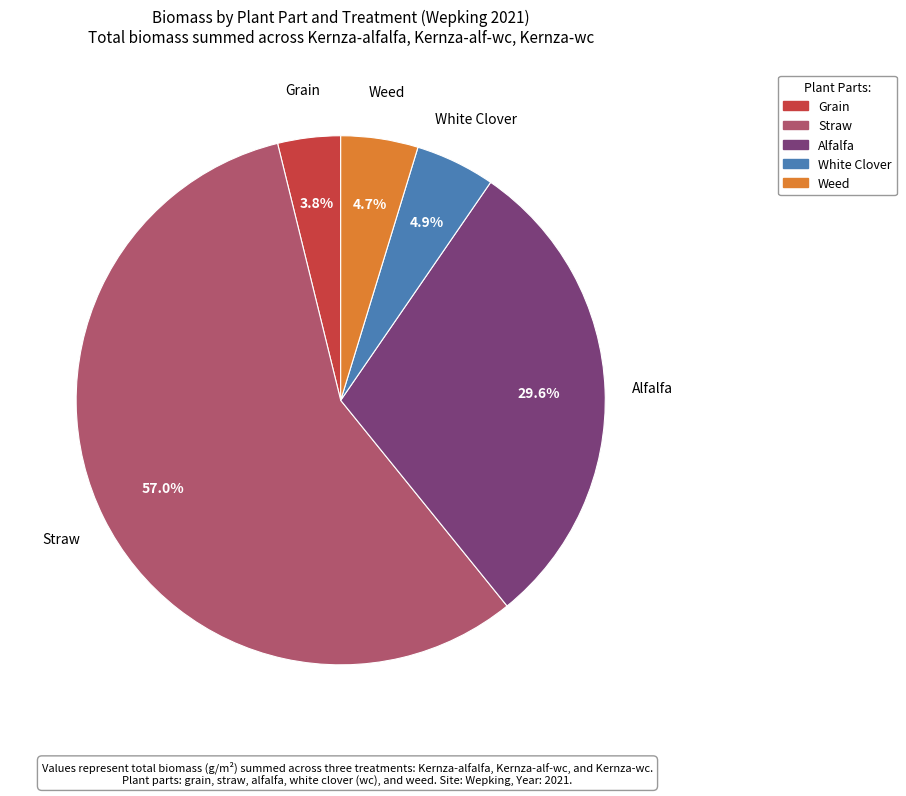

Is there any slice that represents more than half of the pie?

Yes